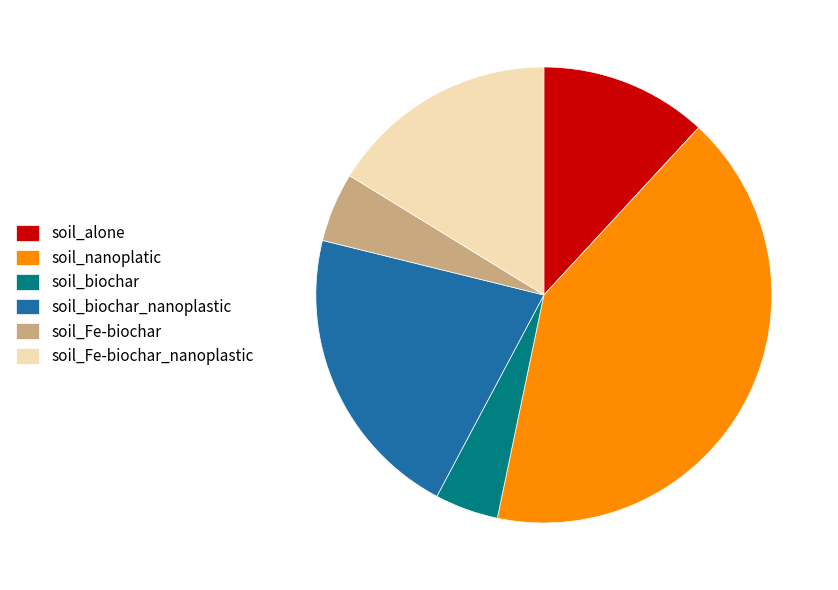

True or false: soil_biochar accounts for 5% of the total.

True